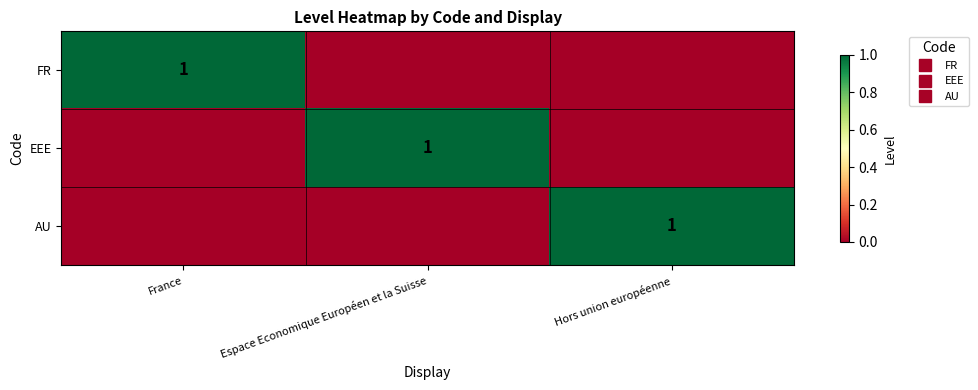

Rank the categories by FR value from lowest to highest.

Espace Economique Européen et la Suisse, Hors union européenne, France